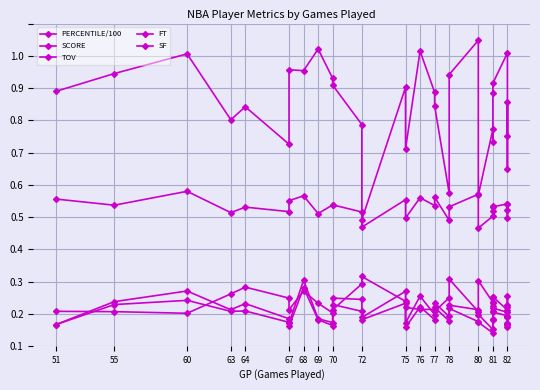

How many FT values are between 0 and 1?

30